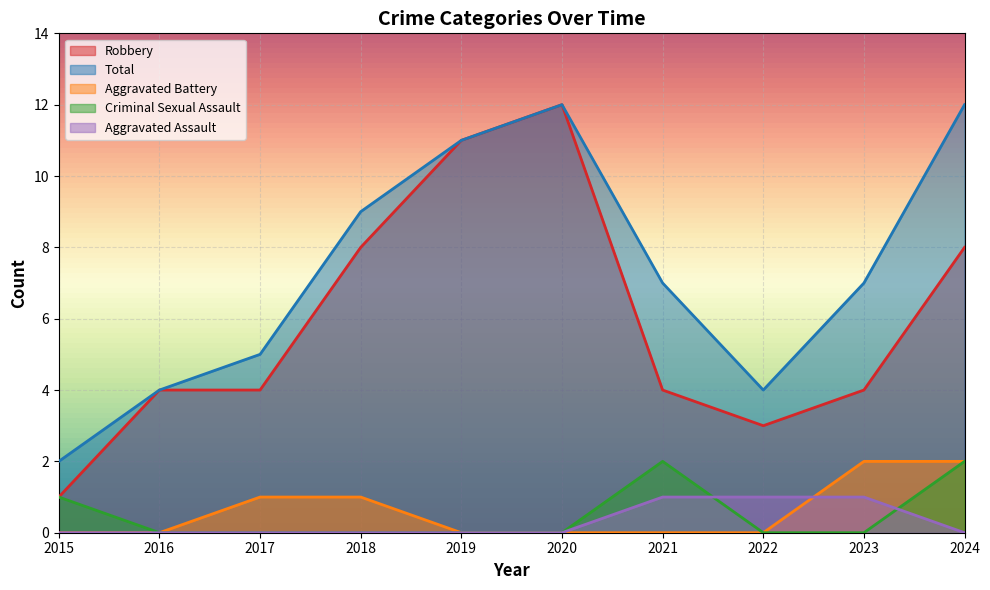

True or false: Total has a value of 12 at 2020.

True